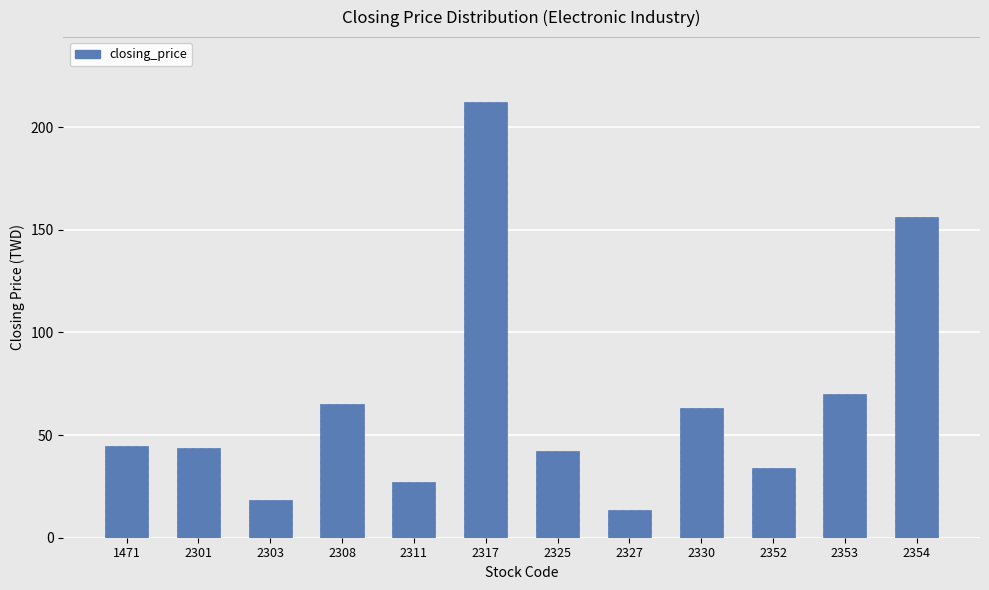

What is the value of the 5th bar from the left?

27.0